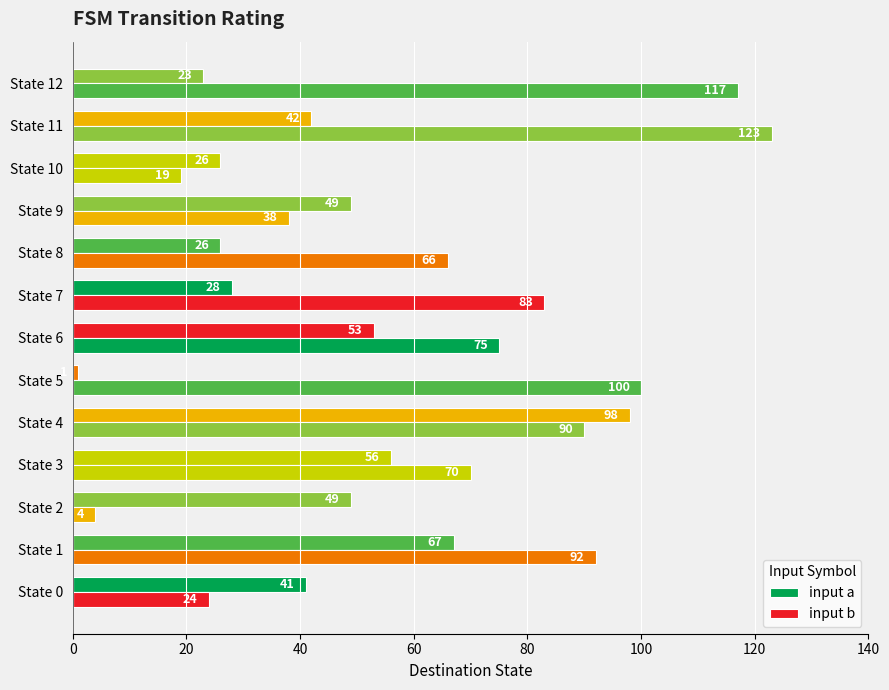

Count the number of categories in the chart.

13